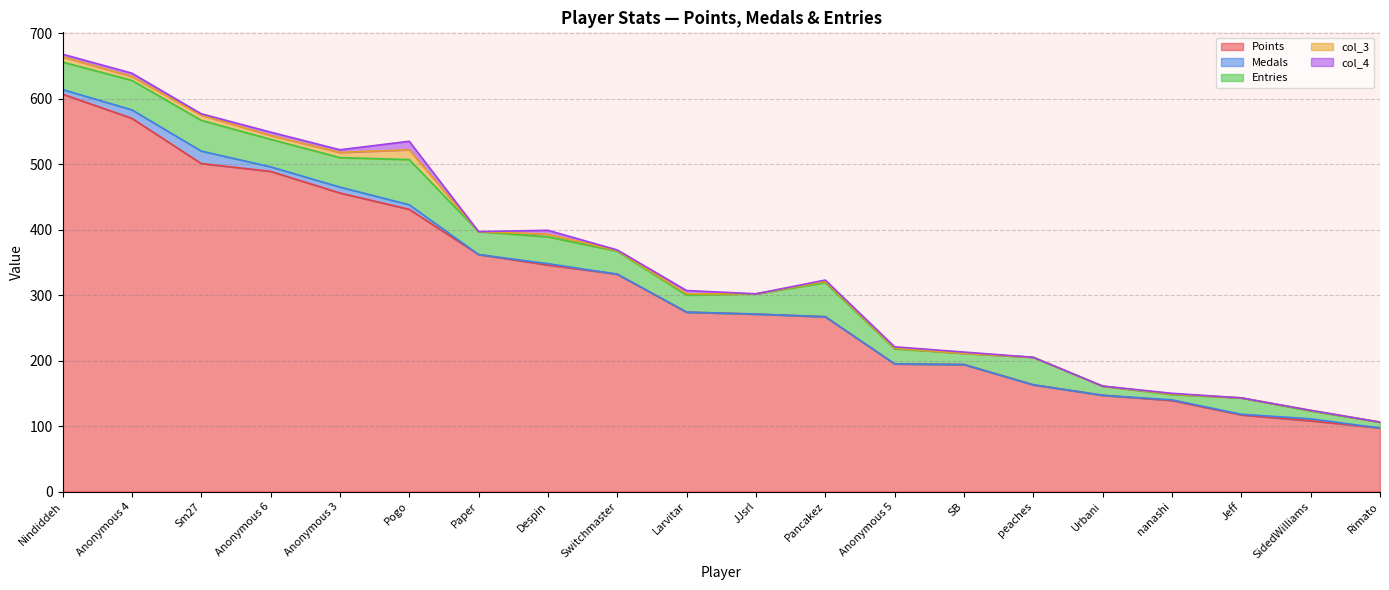

What is the value of the Medals point at the 8th from the left?

2